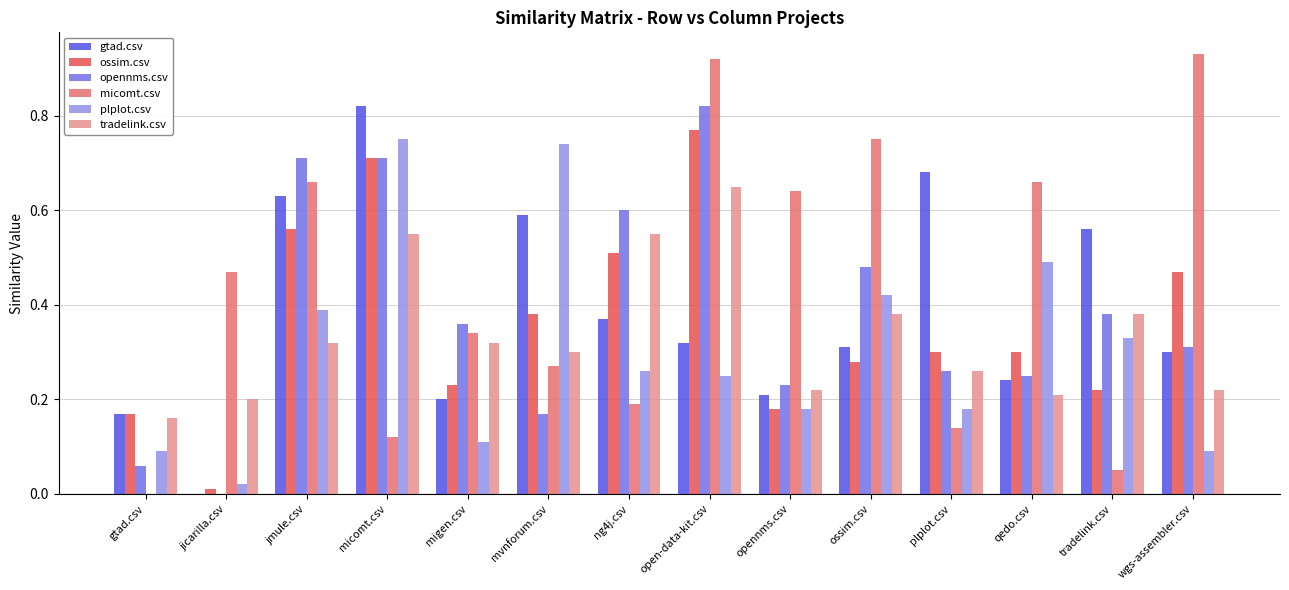

Which series has the largest total across all categories?

micomt.csv